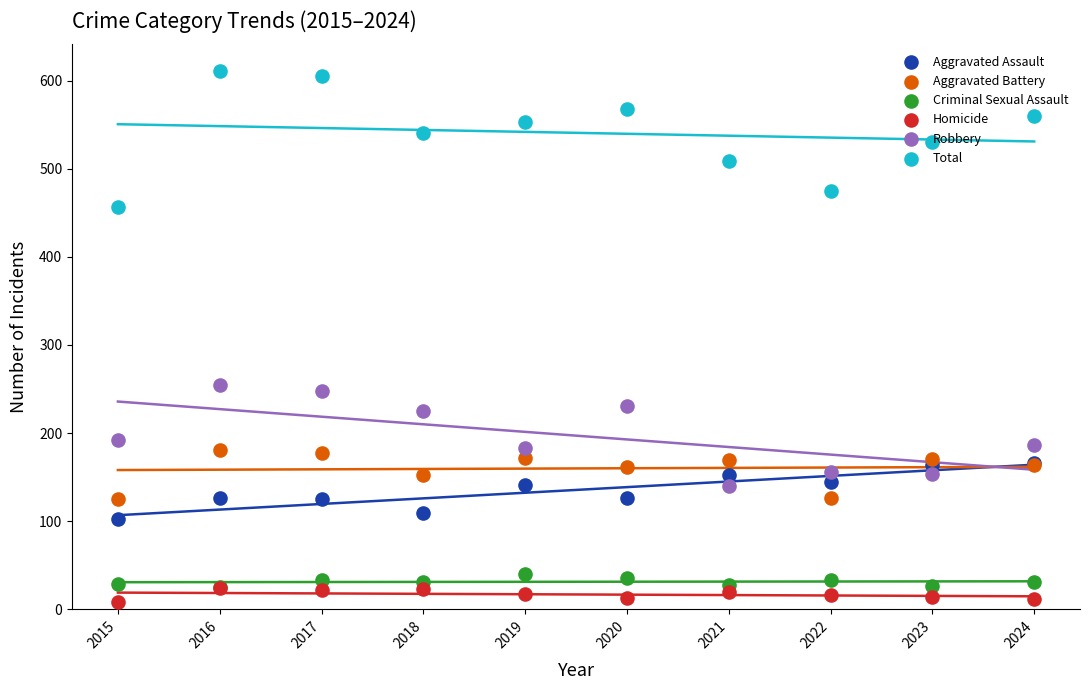

Which series contains the lowest Y value?

Homicide